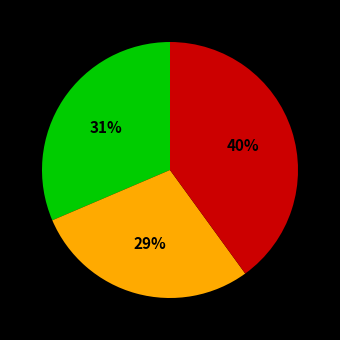

Is there a majority slice in this chart?

No